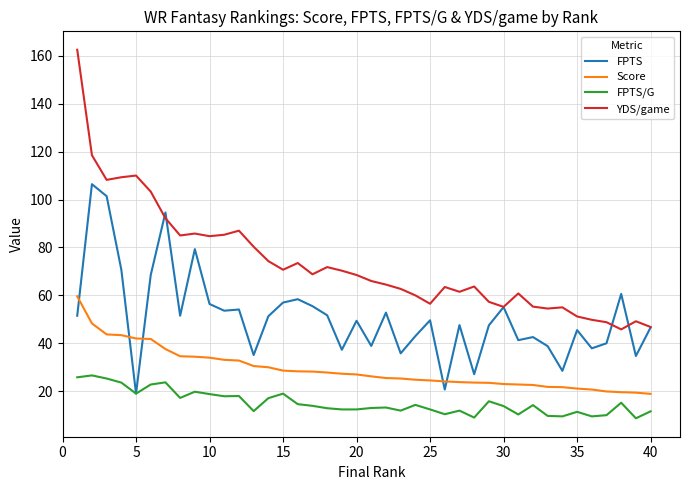

Which series has the largest total across all categories?

YDS/game